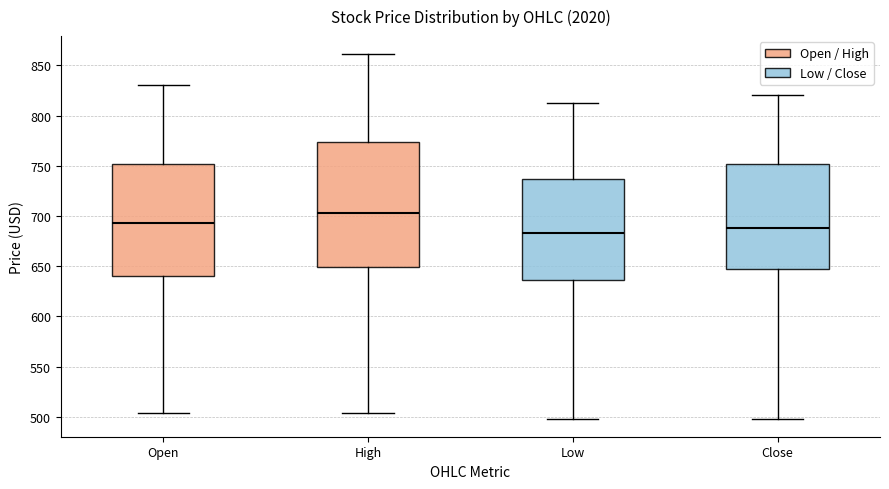

Comparing the boxes themselves (not the whiskers), which one is the tallest?

High